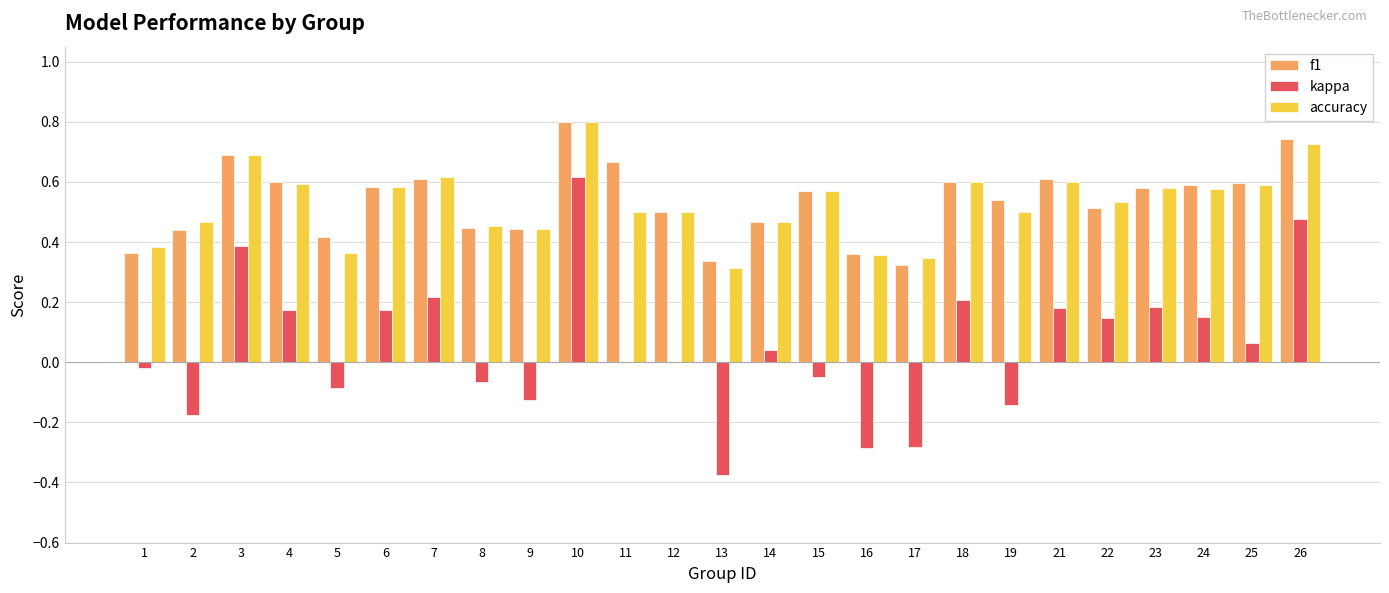

Which series has the widest spread of values?

kappa